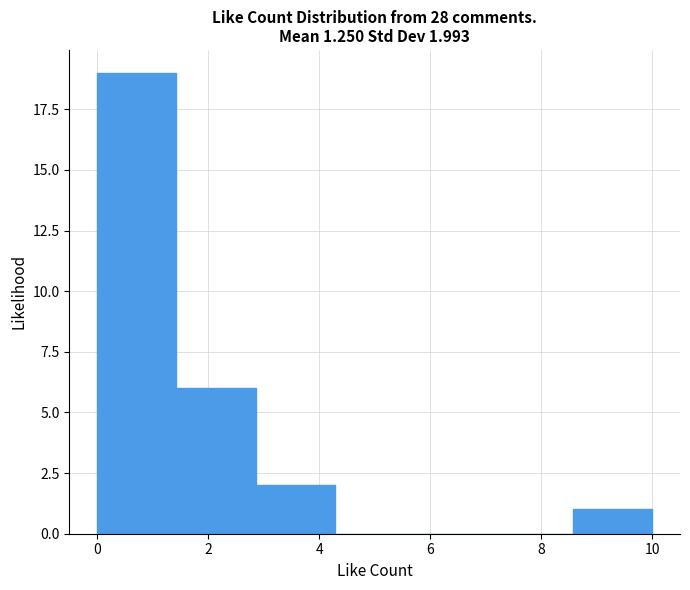

Over which range of the x-axis is the bar tallest?

0.0 to 1.4